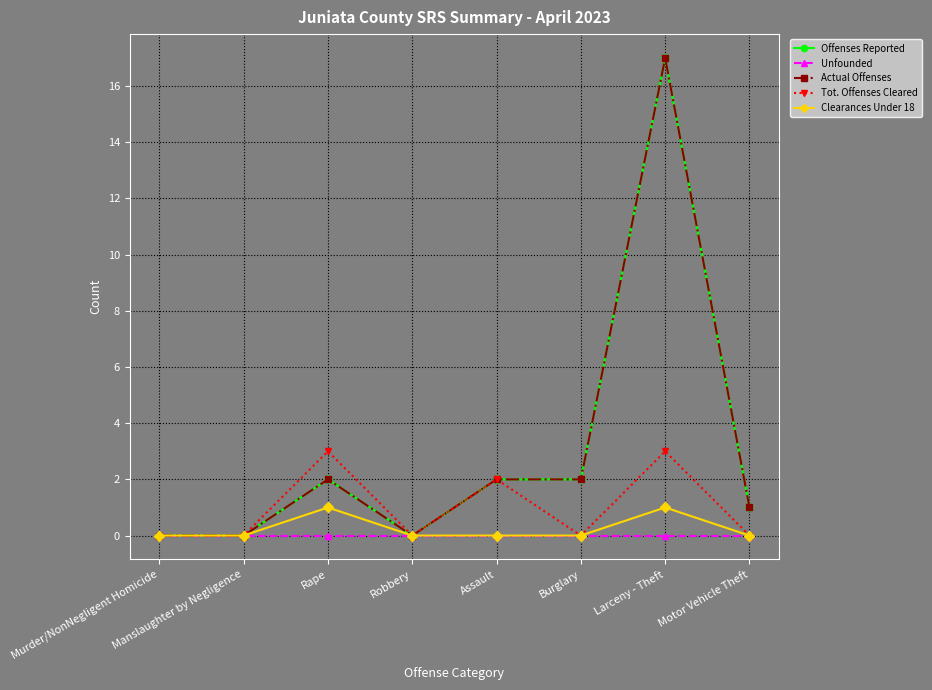

Is the value of Tot. Offenses Cleared at Burglary greater than the value of Offenses Reported at Assault?

No